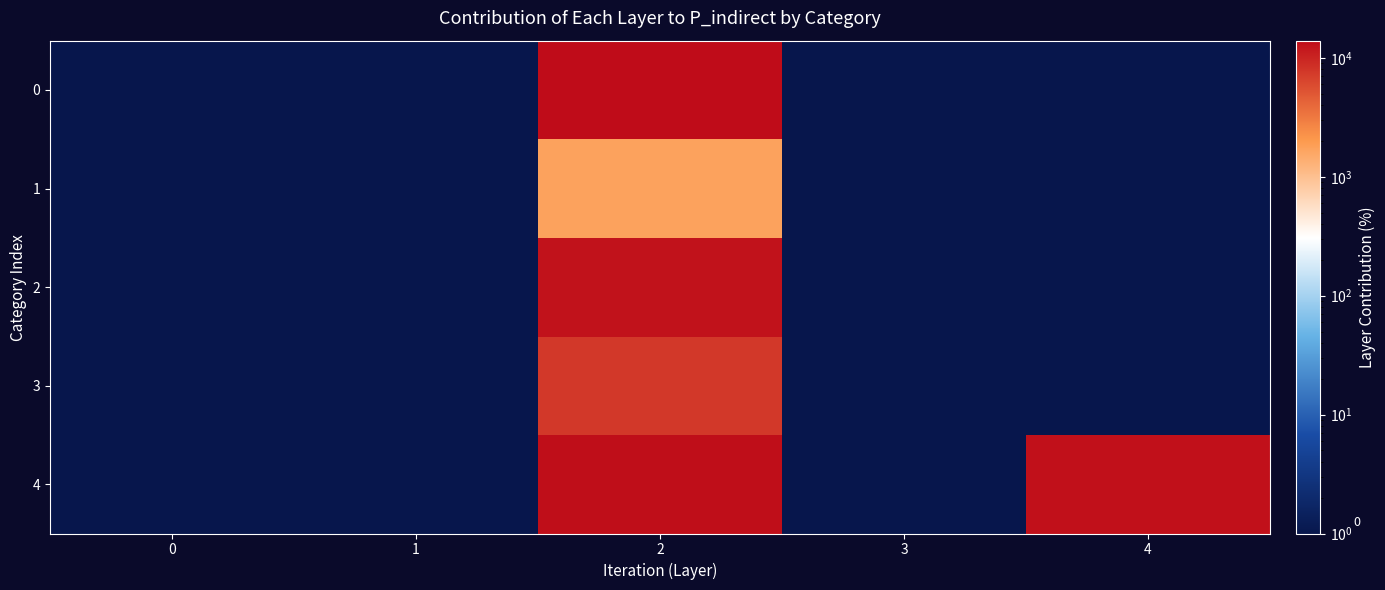

What is the greatest value displayed?

13966.0